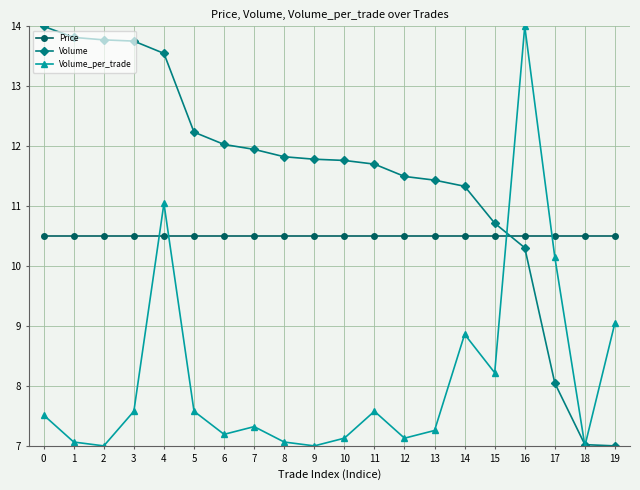

Between which two adjacent categories do Price and Volume first intersect?

15 and 16